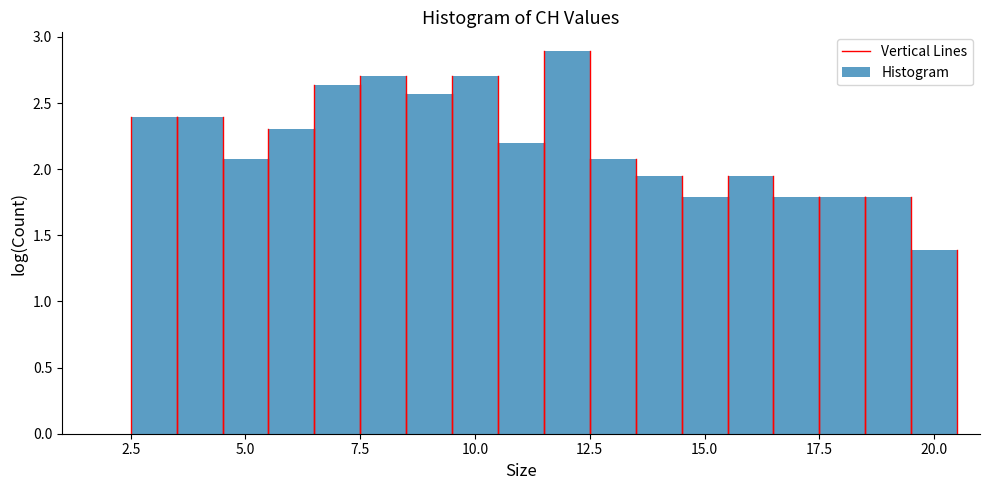

Around what value on the x-axis is the tallest bar? Give the approximate position of its centre, as read against the axis.

12.0